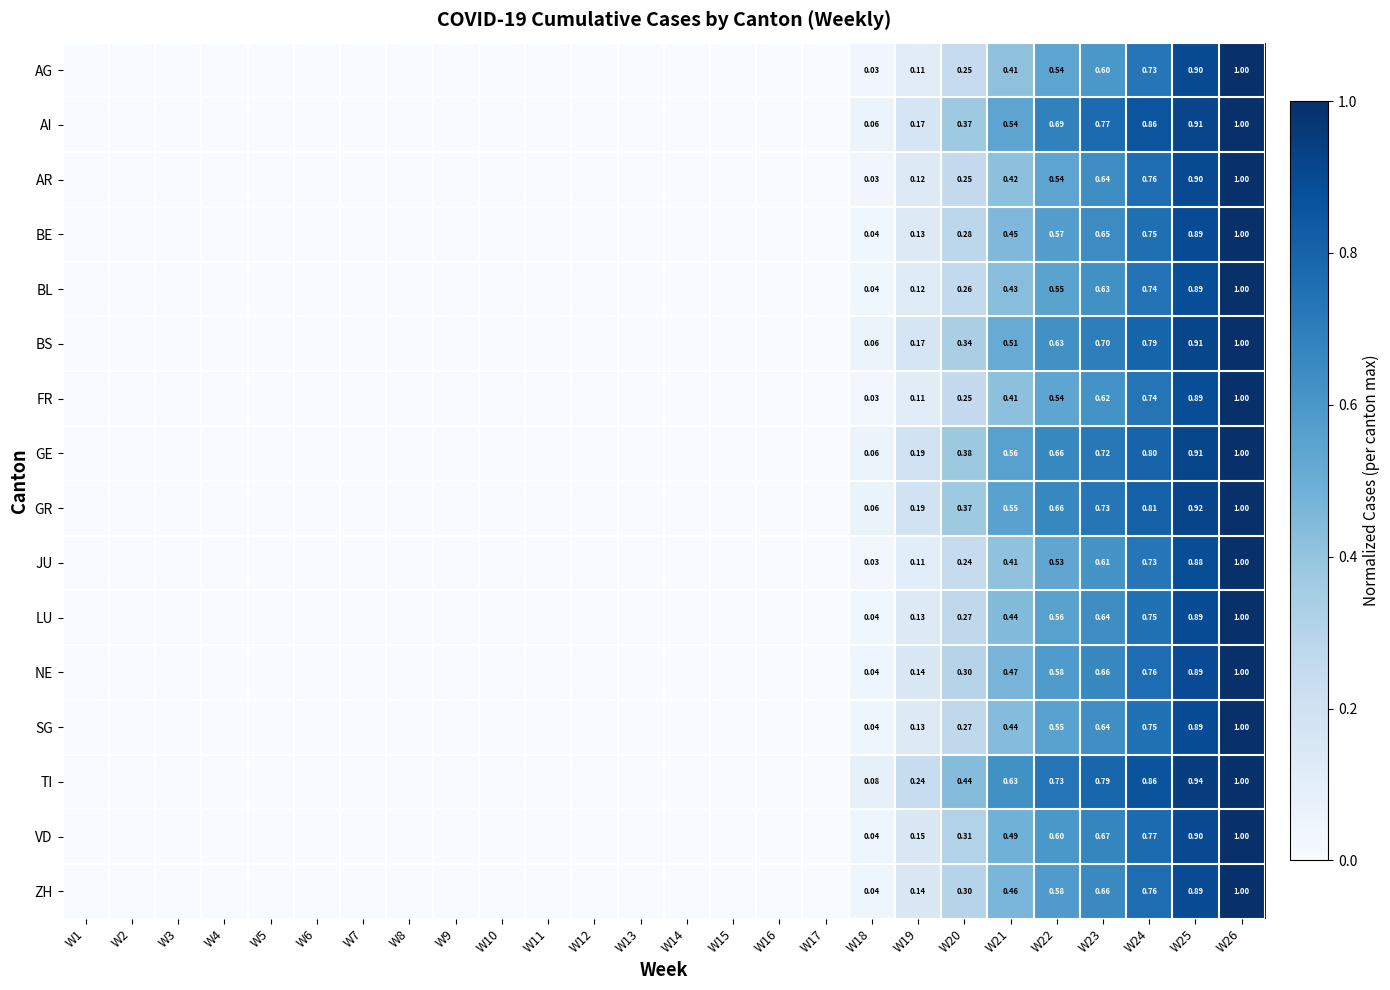

Rank the categories by VD value from lowest to highest.

W1, W2, W3, W4, W5, W6, W7, W8, W9, W10, W11, W12, W13, W14, W15, W16, W17, W18, W19, W20, W21, W22, W23, W24, W25, W26